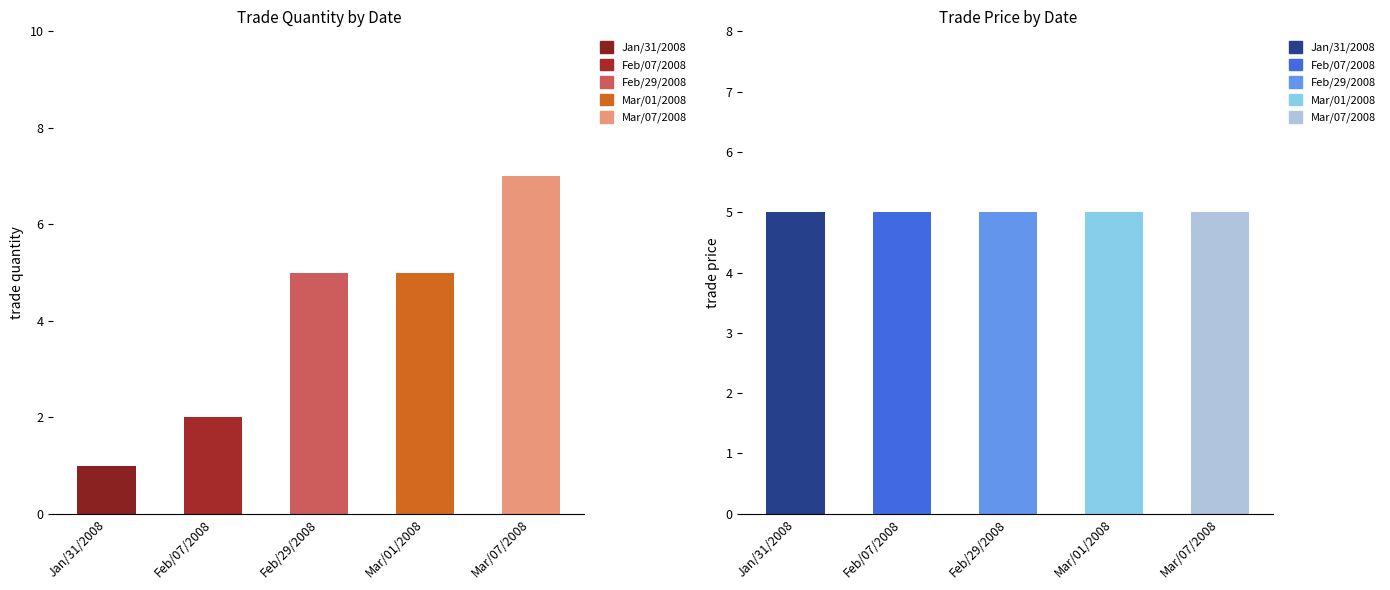

At how many categories does at least one series exceed 3?

5